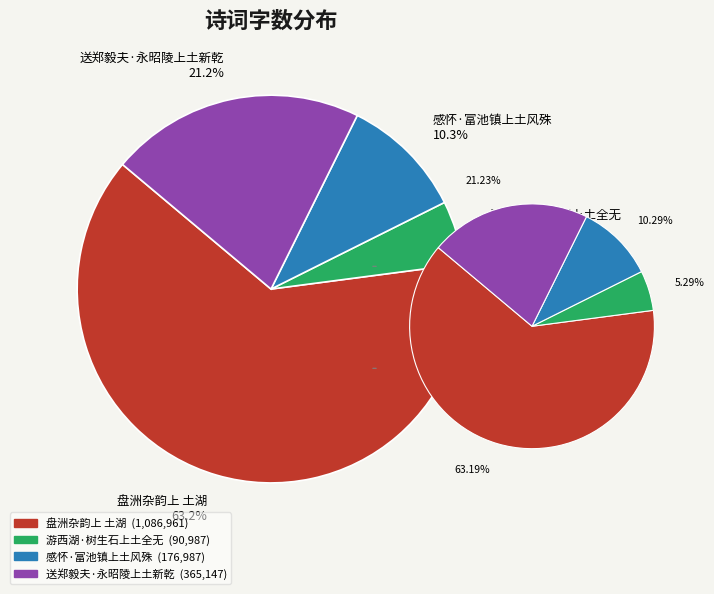

Rank the categories by value from lowest to highest.

游西湖·树生石上土全无, 感怀·富池镇上土风殊, 送郑毅夫·永昭陵上土新乾, 盘洲杂韵上 土湖